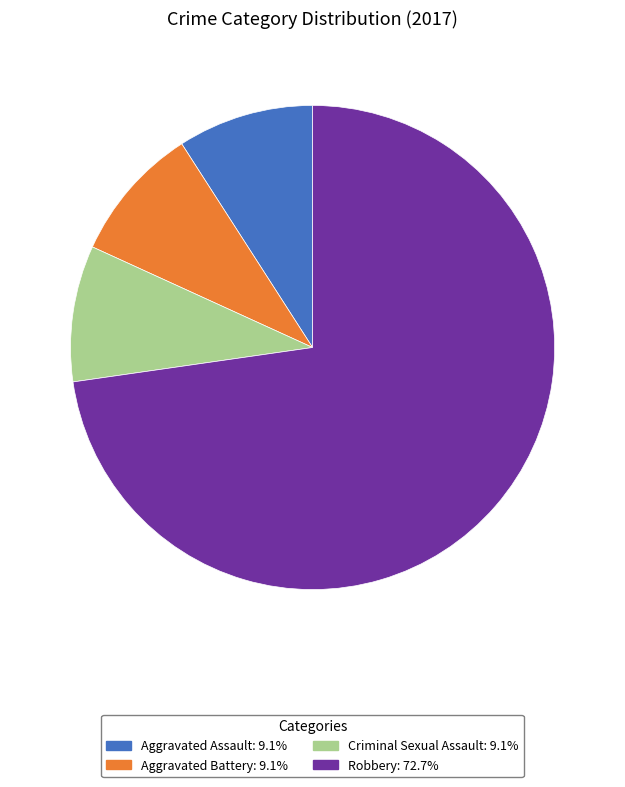

Is there a majority slice in this chart?

Yes